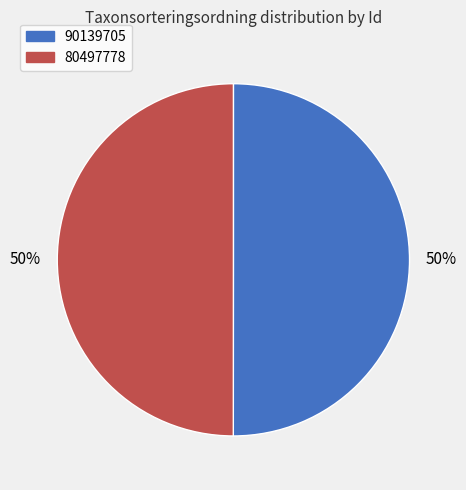

What is the ratio of the value at 80497778 to the value at 90139705?

1.0